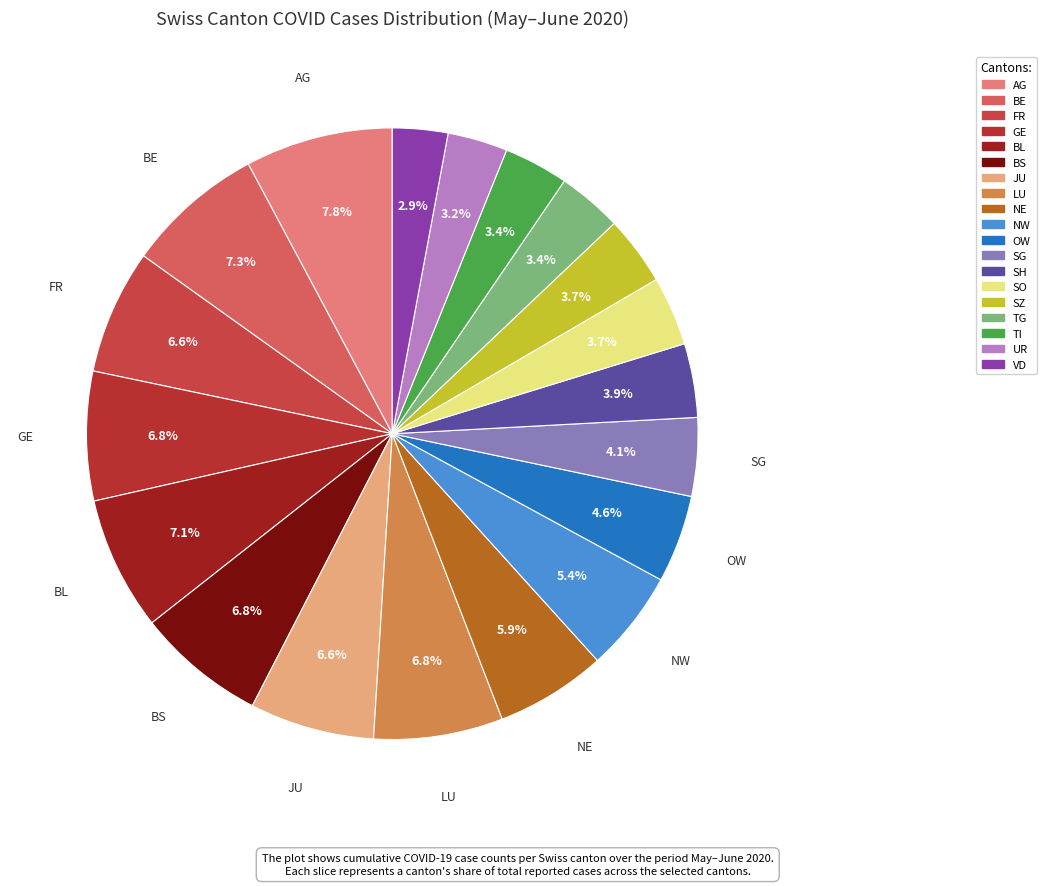

Does SG account for over 50% of the chart?

No